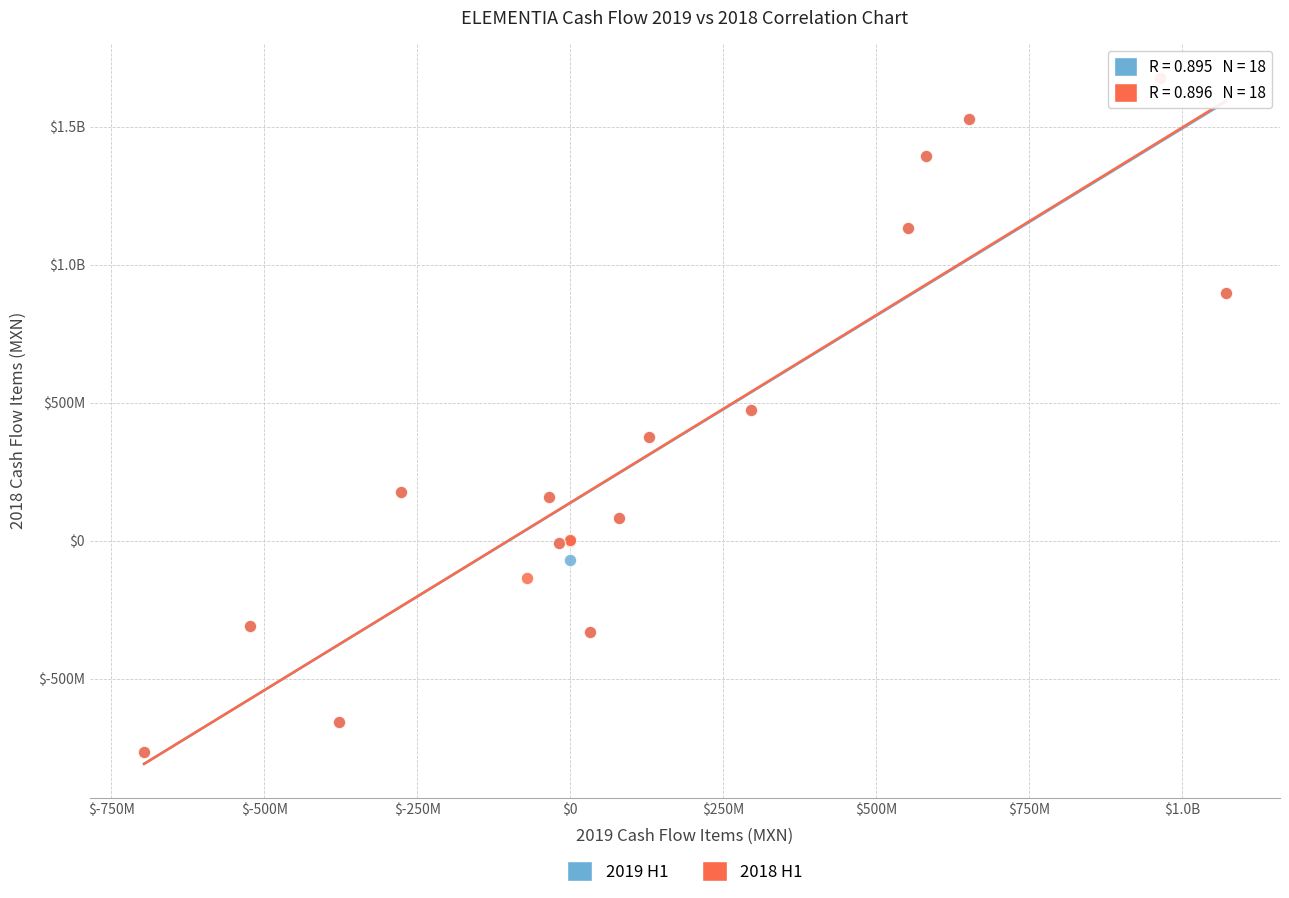

What are all the series names shown in the legend?

2019 H1, 2018 H1